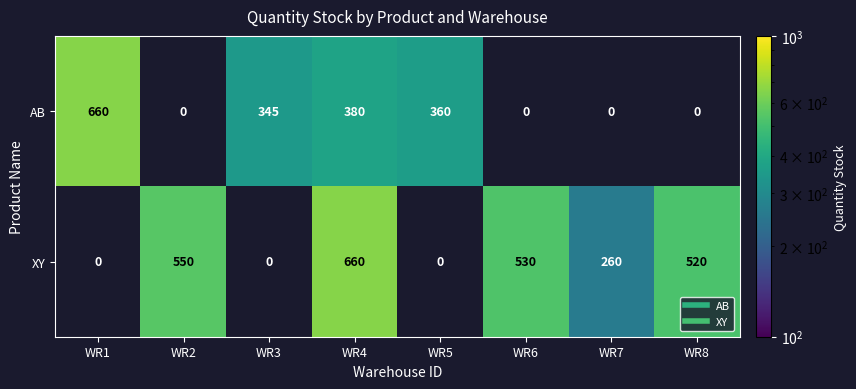

Which has a higher value, WR6 or WR2?

WR2